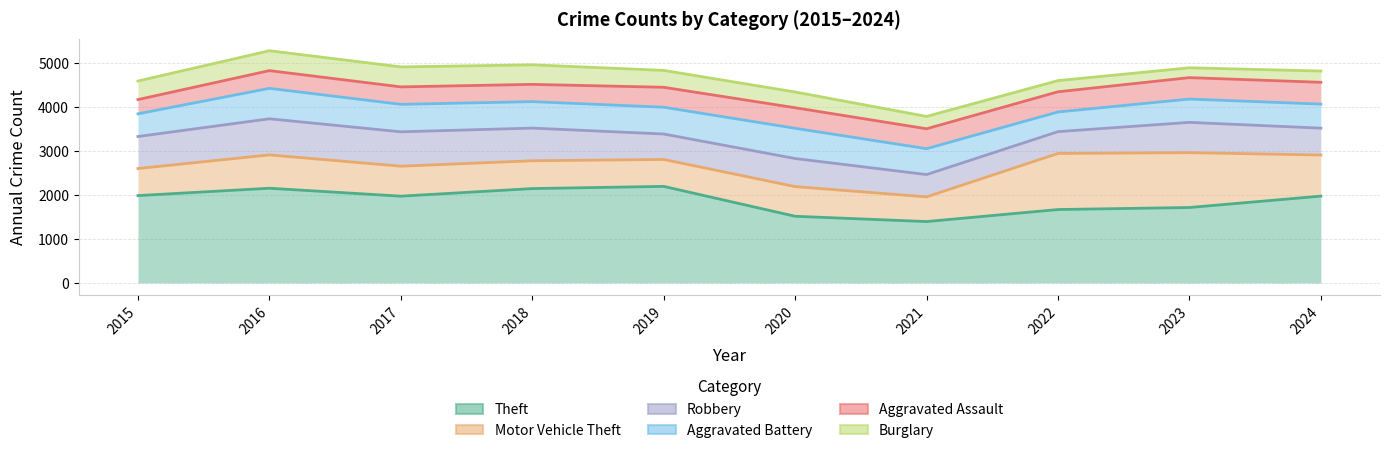

Is it true that Burglary equals 6693 at 2017?

False